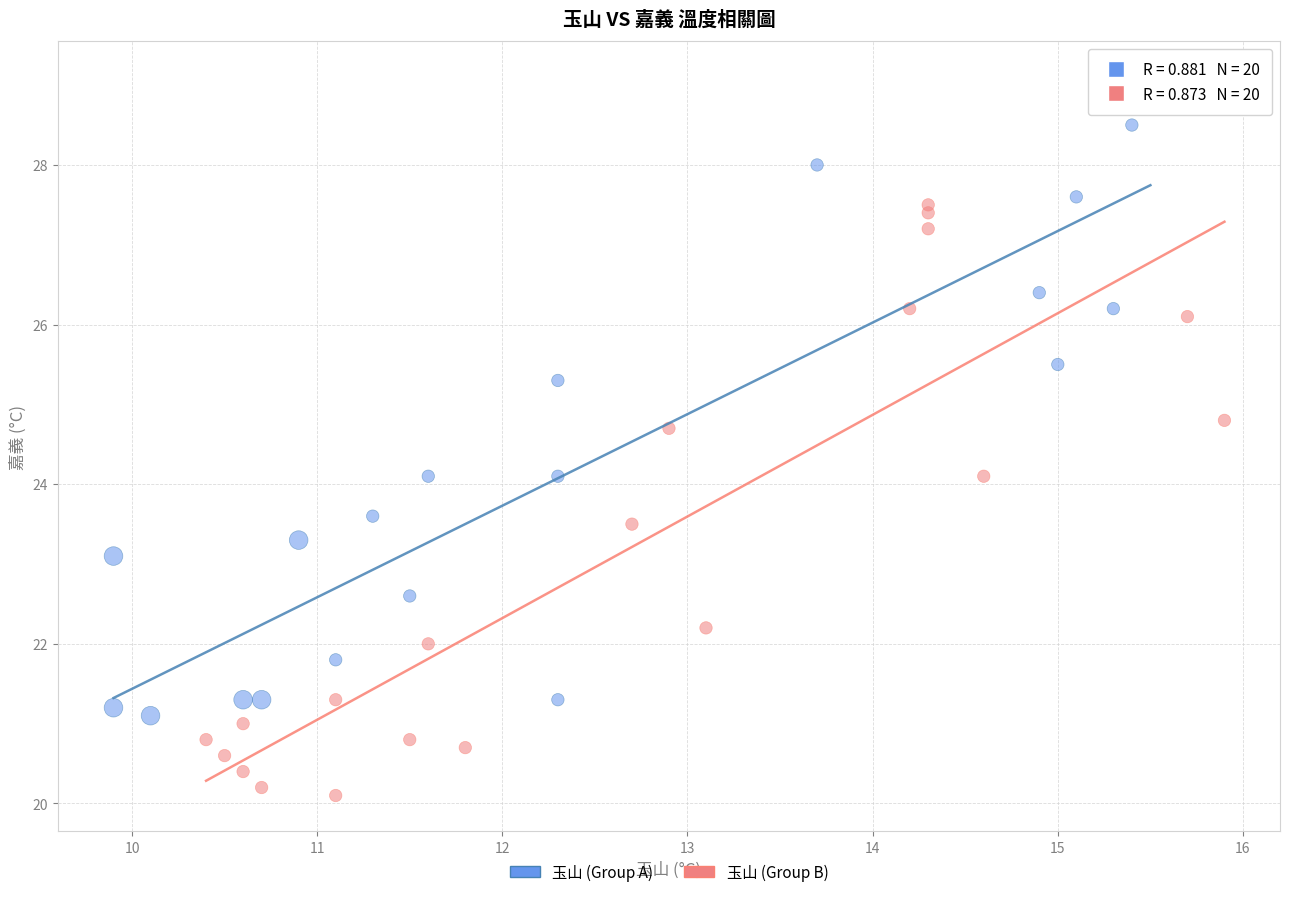

Which series has the widest spread of Y values?

玉山 (Group A)